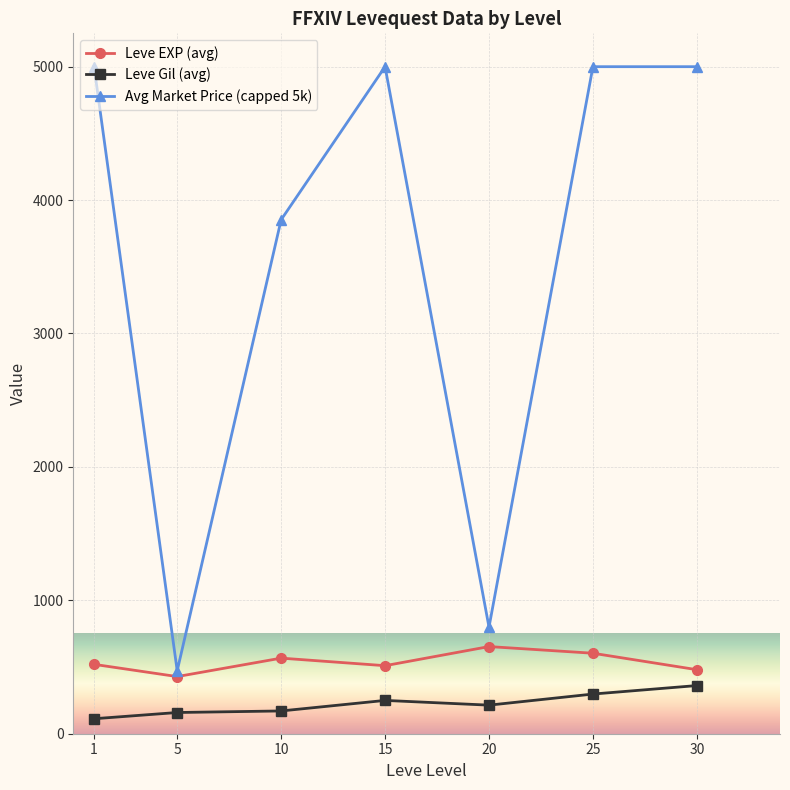

At 10, list the series in order from smallest to largest.

Leve Gil (avg), Leve EXP (avg), Avg Market Price (capped 5k)